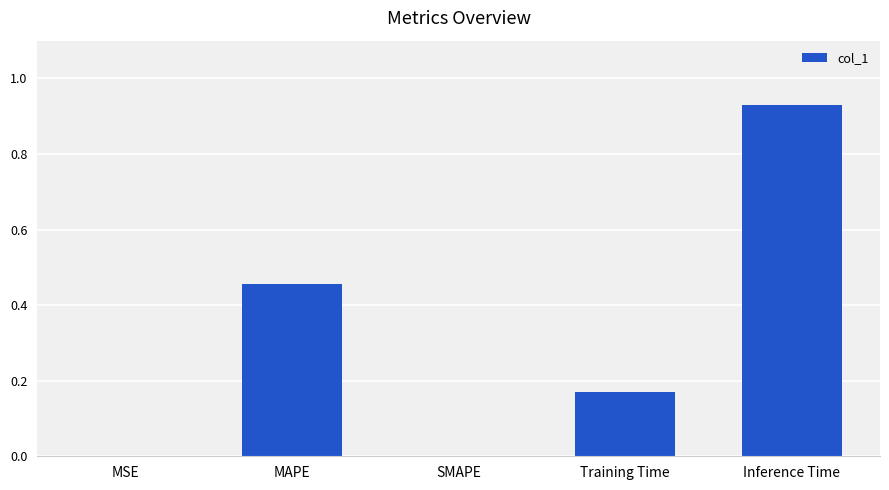

Between SMAPE and Training Time, which is larger?

Training Time